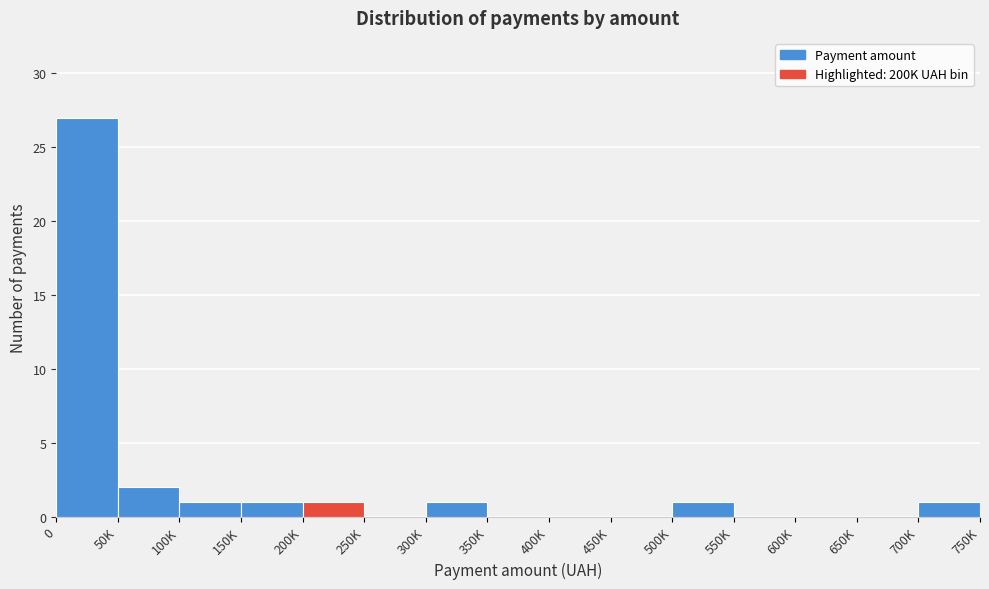

Reading left to right, what are all the values shown in this chart?

0=27	50K=2	100K=1	150K=1	200K=1	250K=0	300K=1	350K=0	400K=0	450K=0	500K=1	550K=0	600K=0	650K=0	700K=1